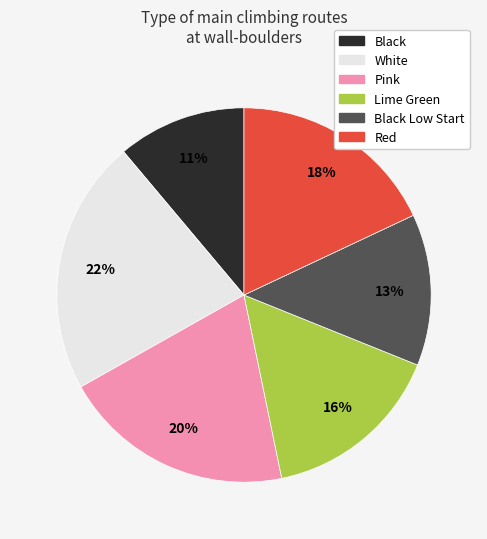

To the nearest percent, what is the difference between the largest and smallest slice percentages?

11%